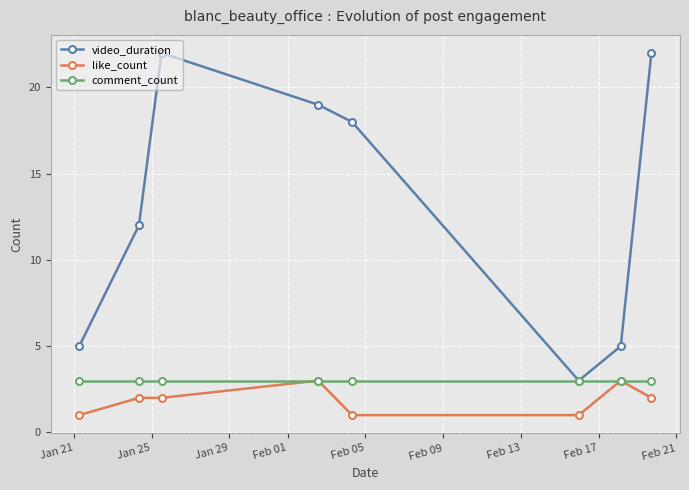

What is the maximum value for like_count?

3